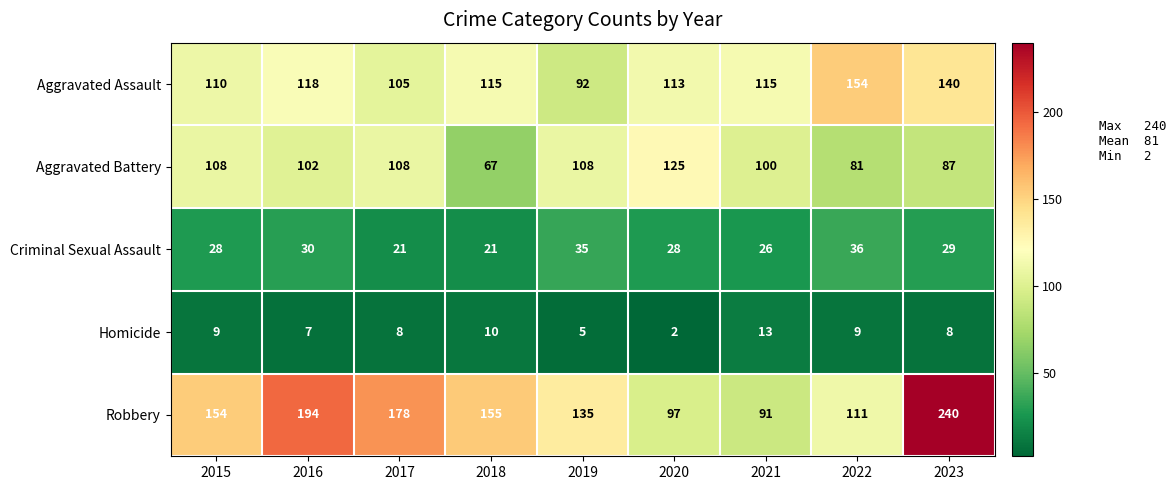

The Aggravated Battery series shows 44 at 2018. True or false?

False